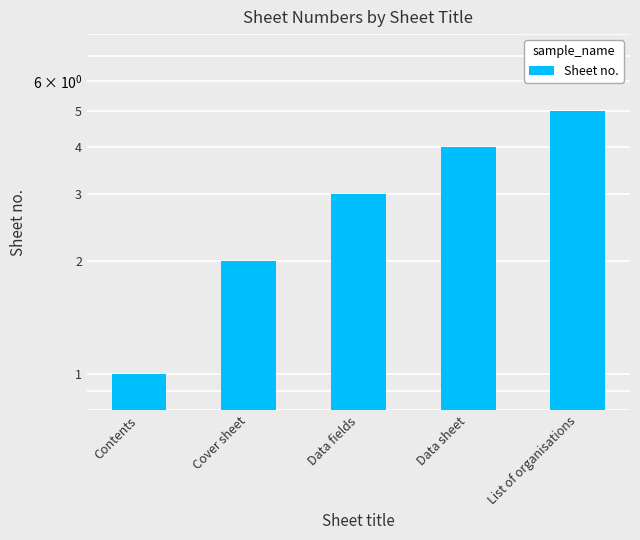

Is it true that the value at List of organisations is 5?

True